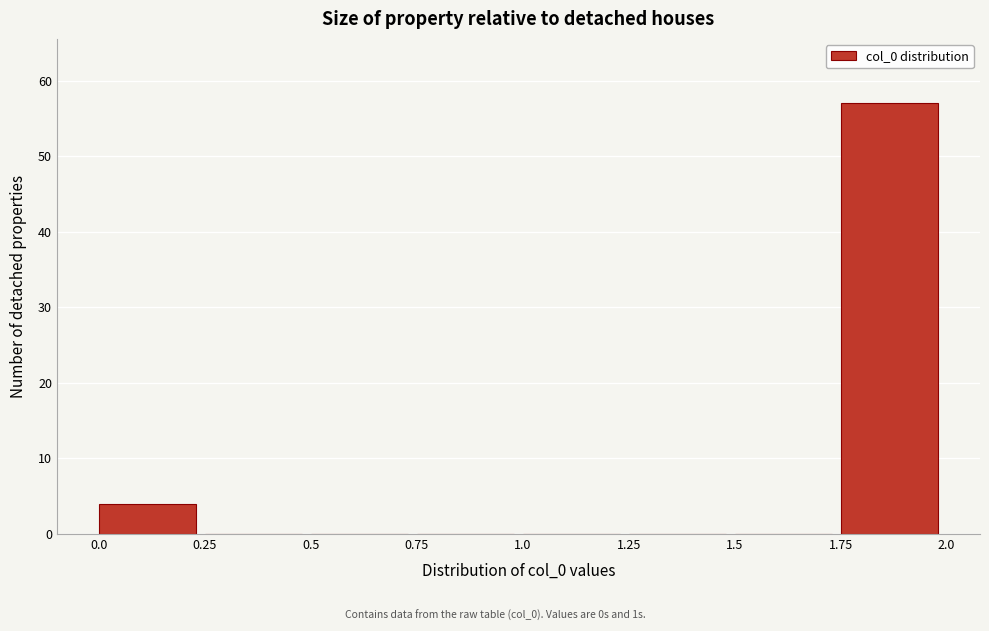

Reading right to left, what are all the values shown in this chart?

1.75=57	1.5=0	1.25=0	1.0=0	0.75=0	0.5=0	0.25=0	0.0=4